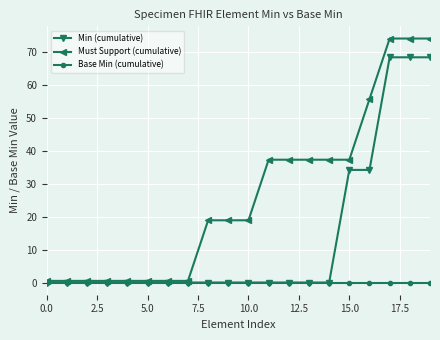

What is the greatest value displayed?

74.1